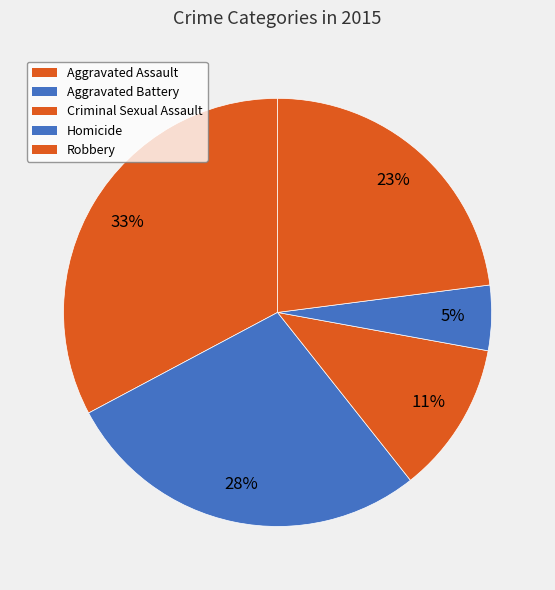

What is the smallest slice in the pie chart?

Homicide